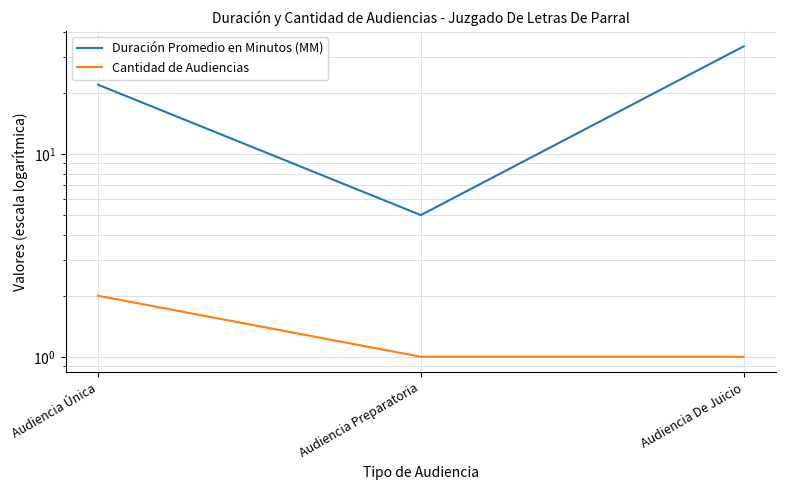

True or false: Duración Promedio en Minutos (MM) has a value of 8 at Audiencia Preparatoria.

False